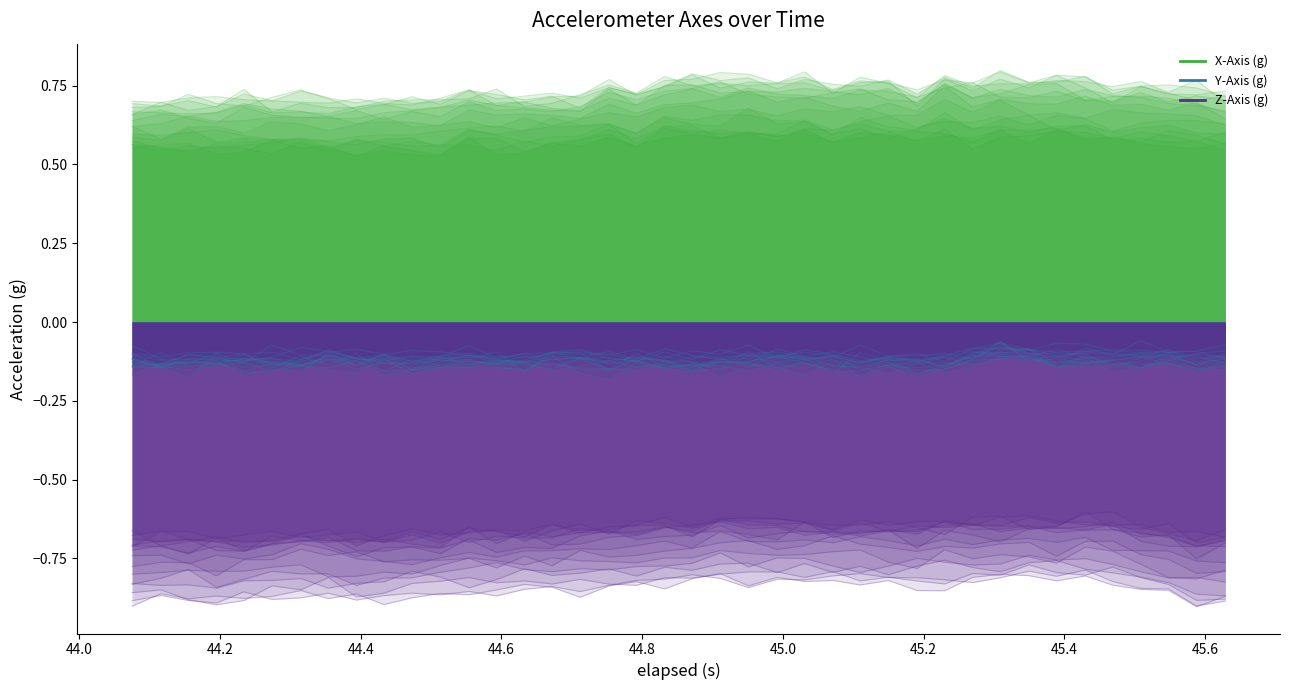

Is the value of Y-Axis (g) at 14 greater than the value of Z-Axis (g) at 14?

Yes